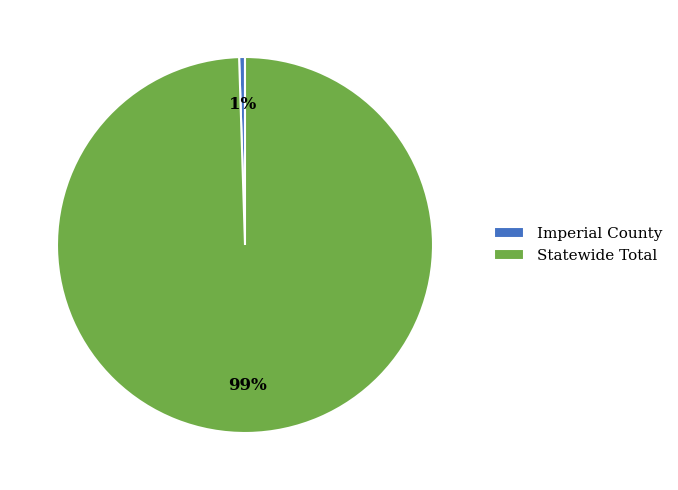

To the nearest percent, what percentage of the pie is Statewide Total?

99%